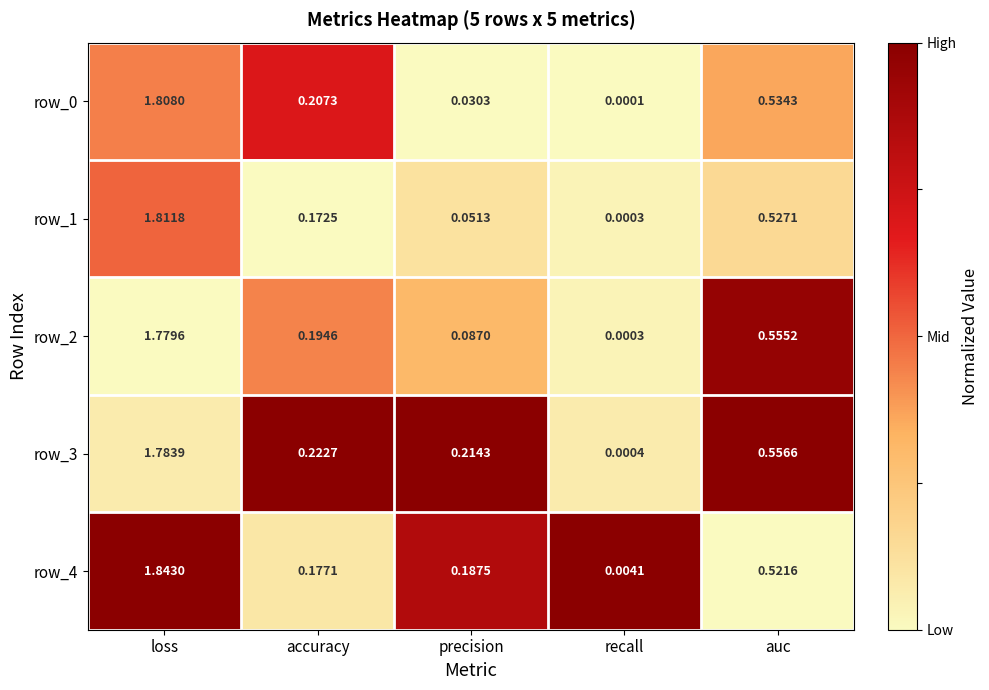

Where is row_3 nearest to the value 0?

recall